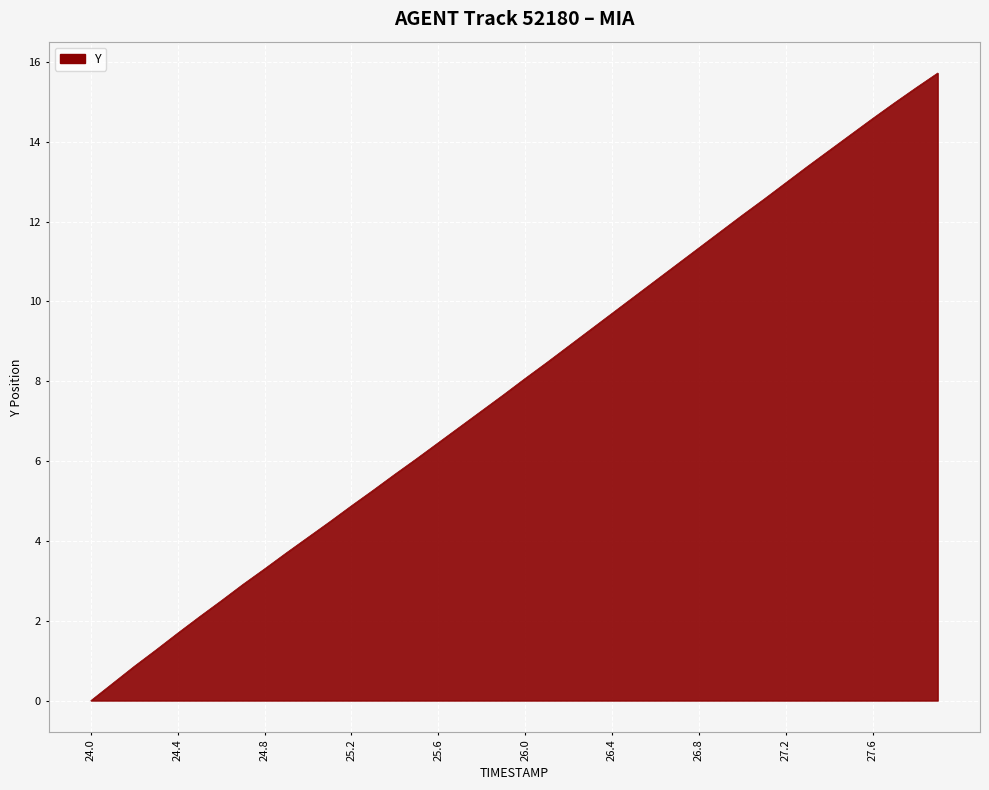

What is the maximum value shown in the chart?

15.7